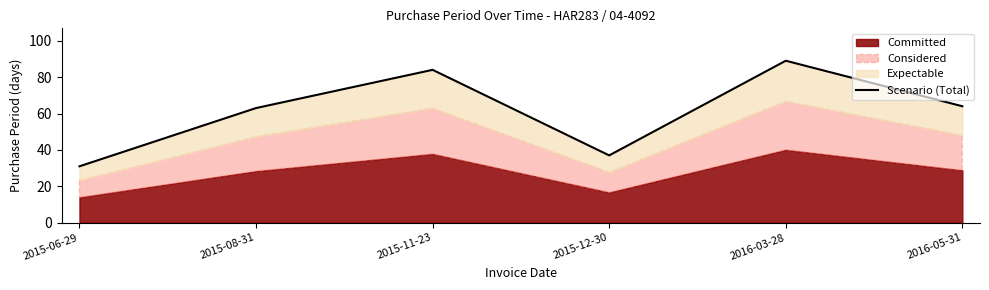

Does the chart have visible grid lines?

No